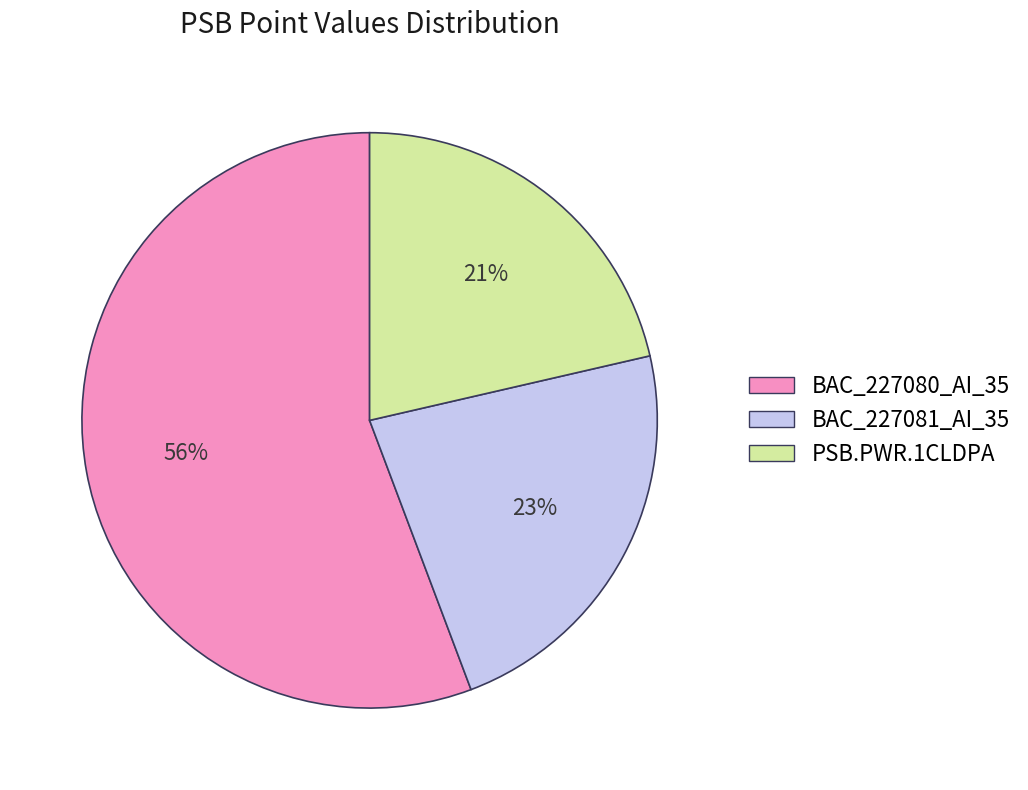

Which has a higher value, BAC_227080_AI_35 or BAC_227081_AI_35?

BAC_227080_AI_35